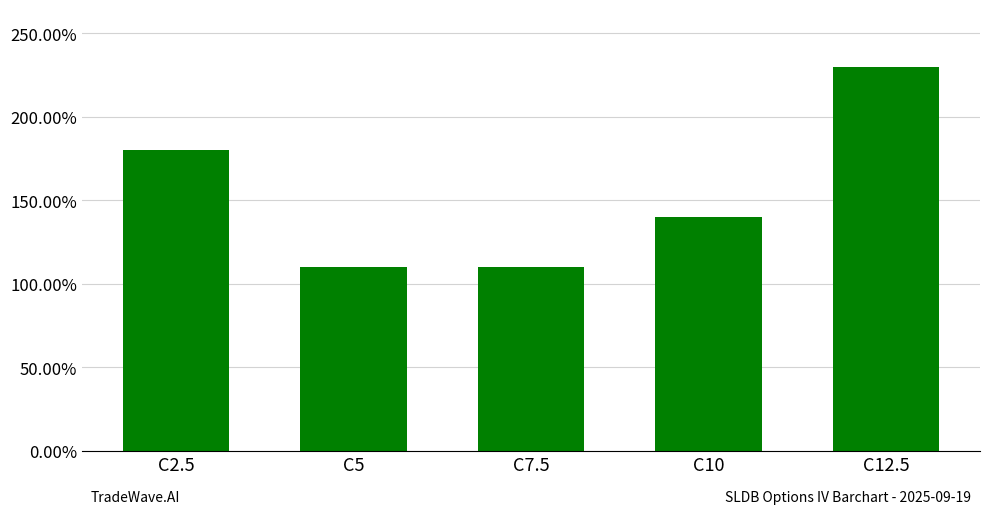

At which label is the value closest to 169?

C2.5